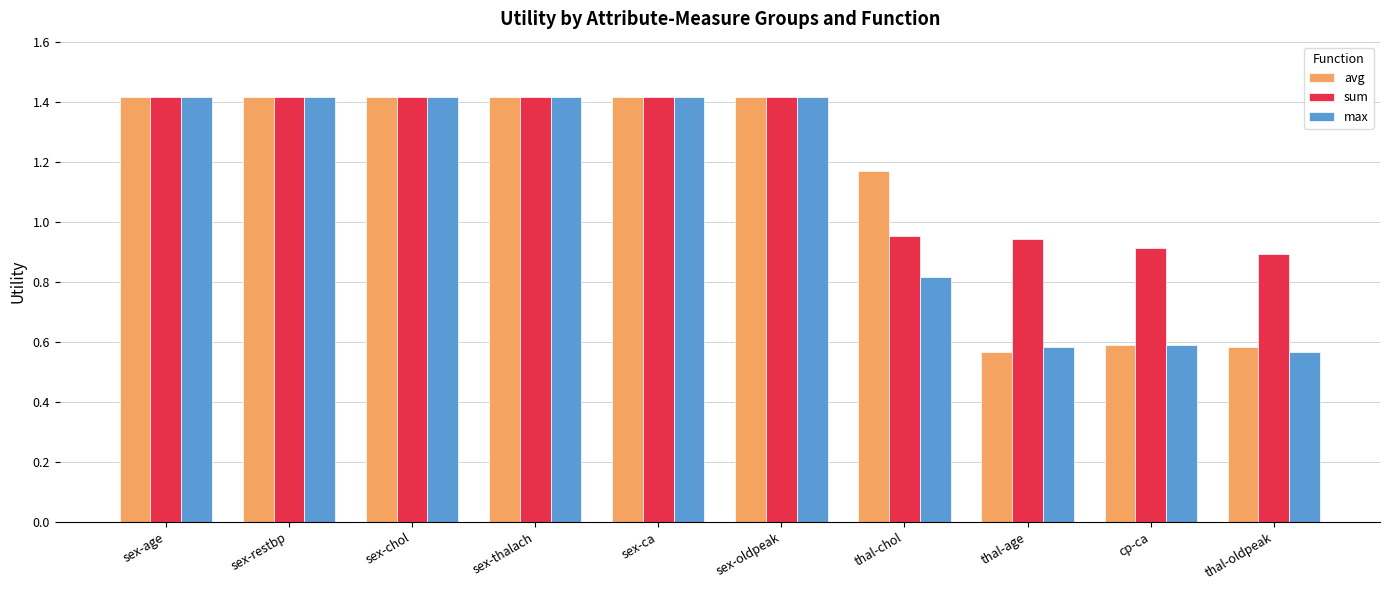

True or false: avg has a value of 0.2 at thal-age.

False